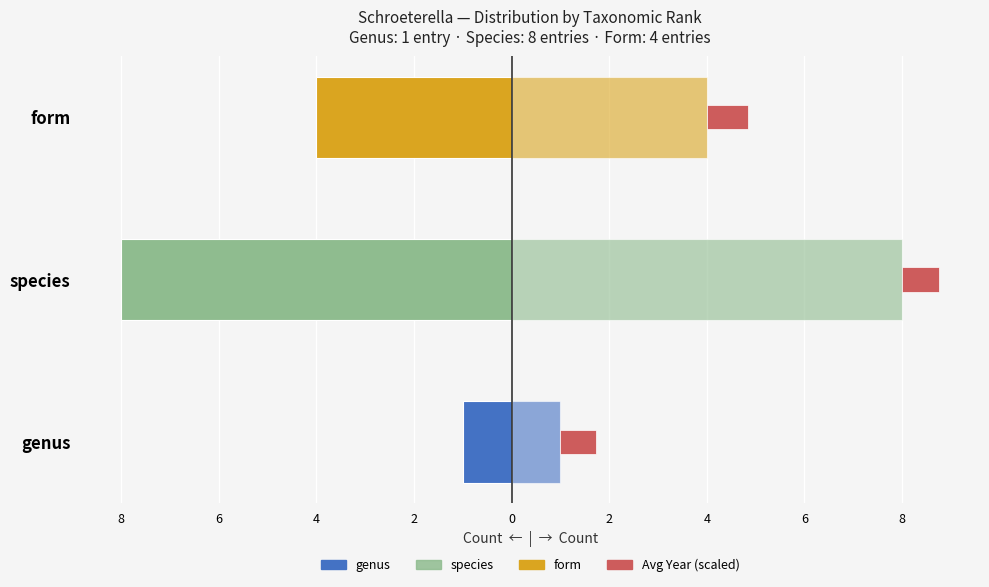

What is the sum of all Count (right) values?

13.0